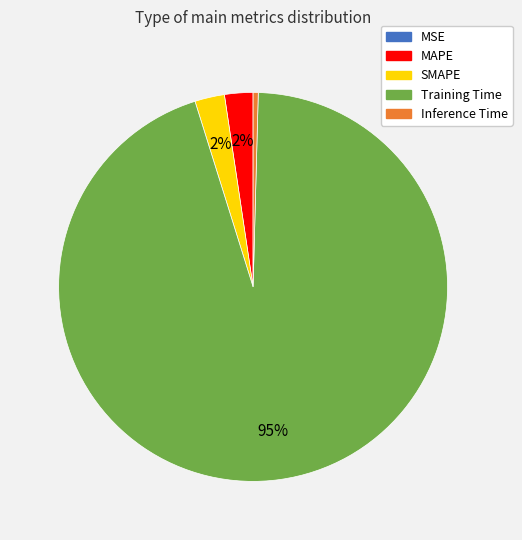

Is it true that Training Time is 95% of the pie?

True